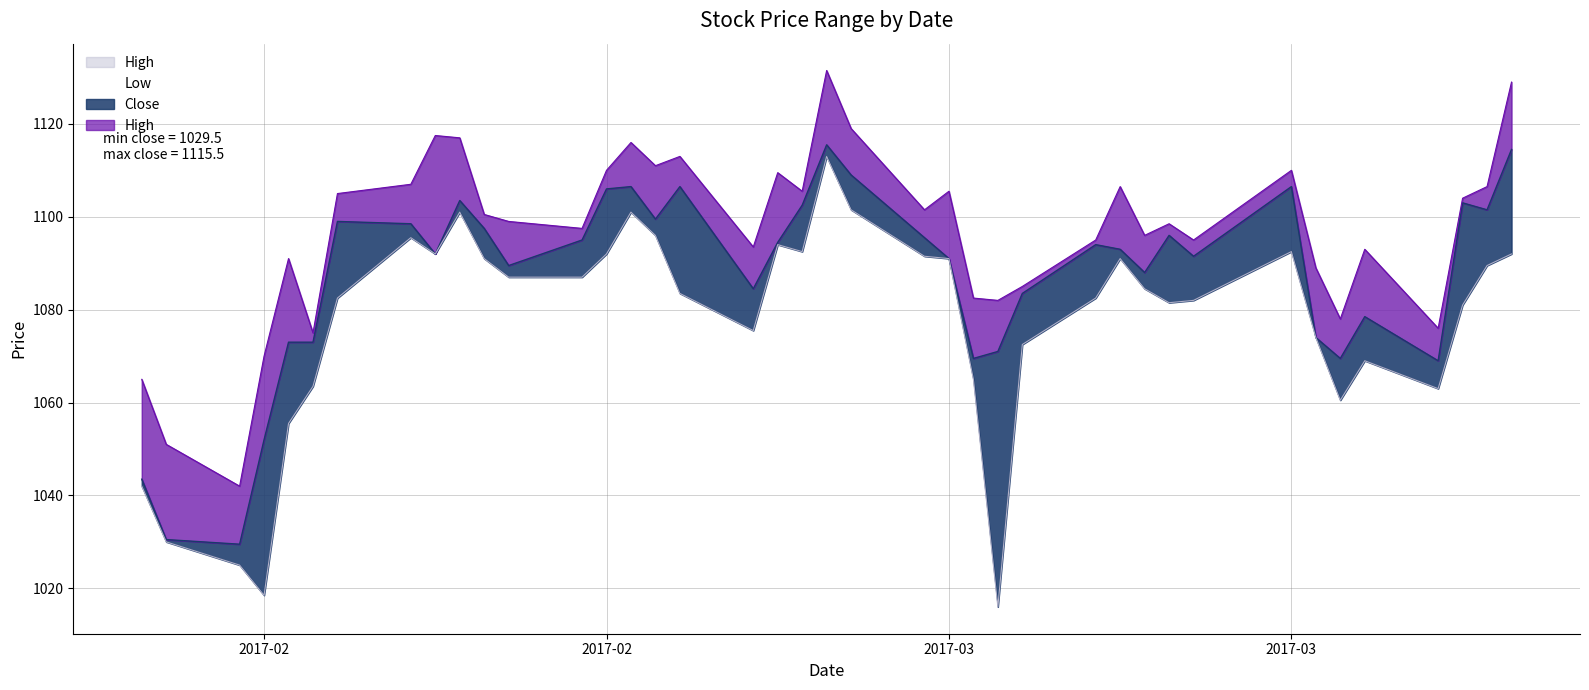

True or false: Close and Low cross at least once.

False